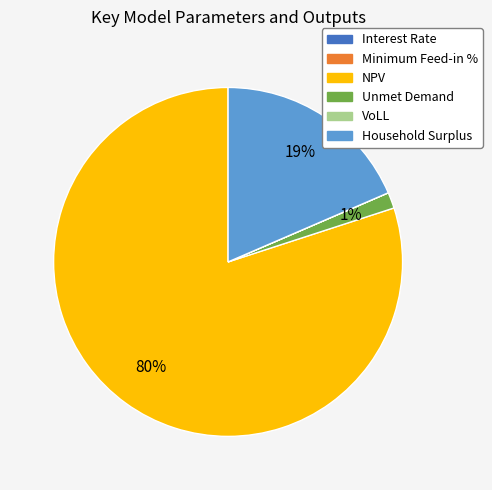

Which slice is the largest?

NPV